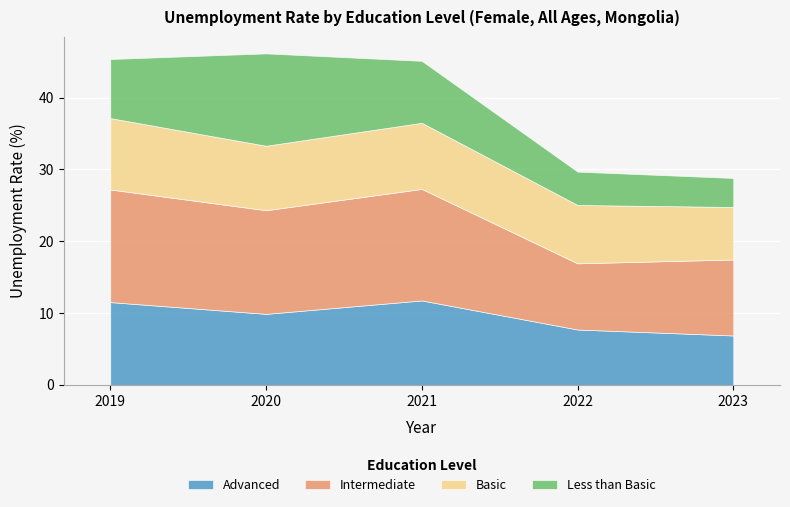

Is it true that Intermediate equals 15.5 at 2021?

True